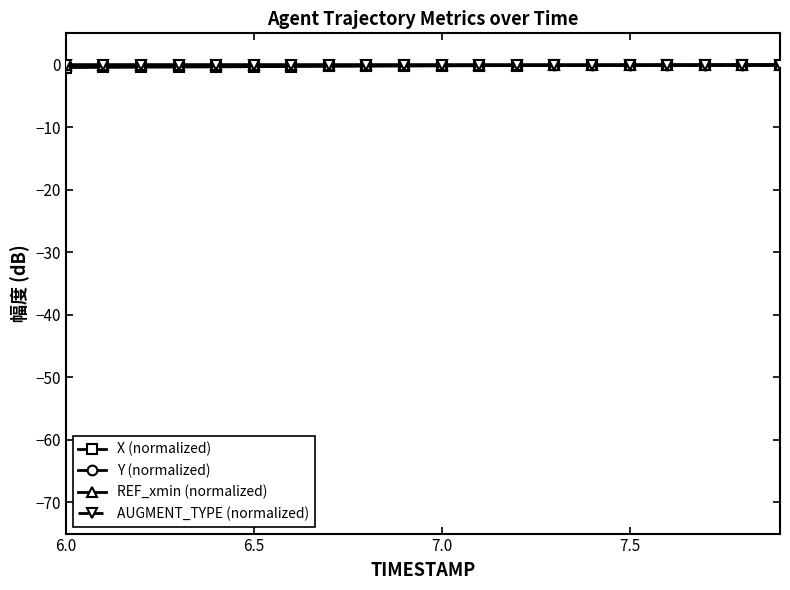

How many intersections are there between X (normalized) and Y (normalized)?

1